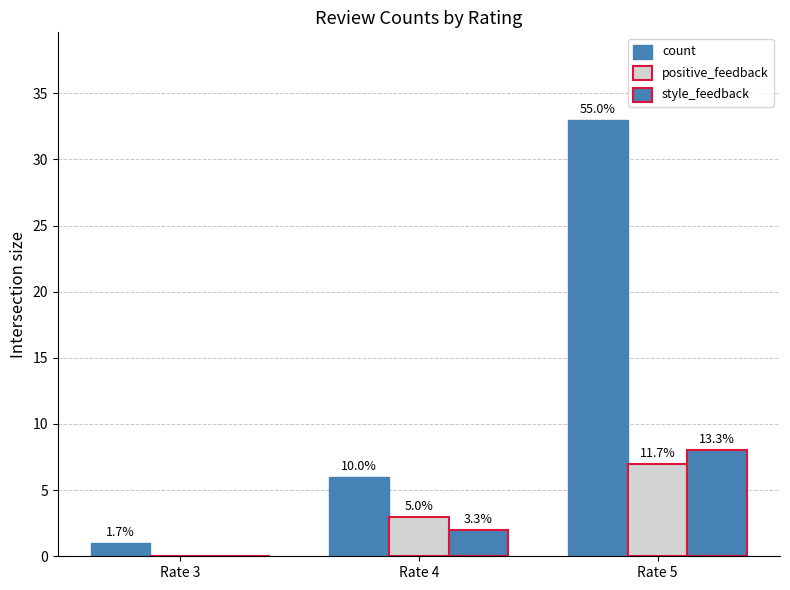

How many groups of bars are there?

3